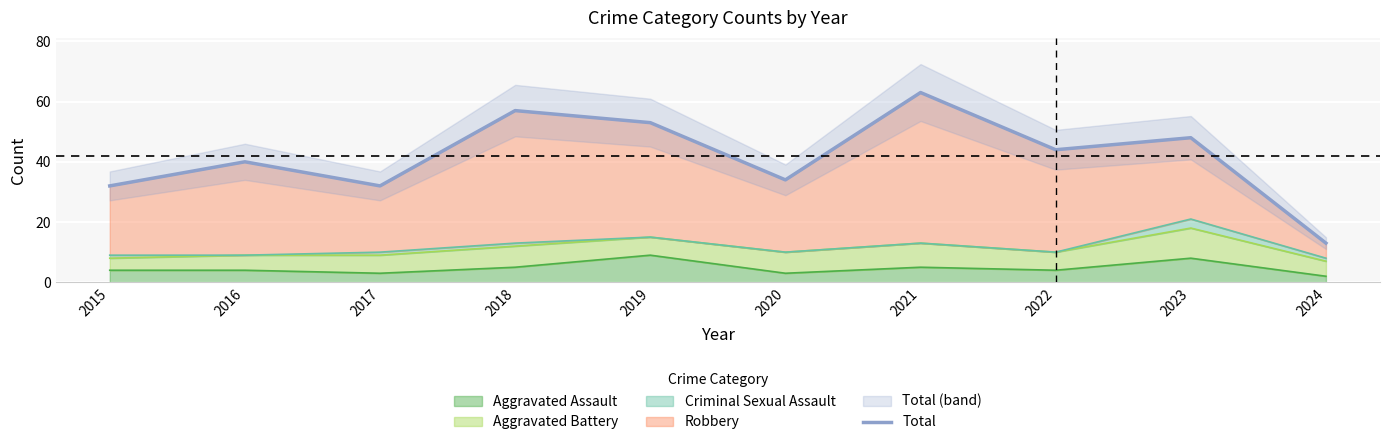

What is the sum of the values at 2022 and 2016?

84